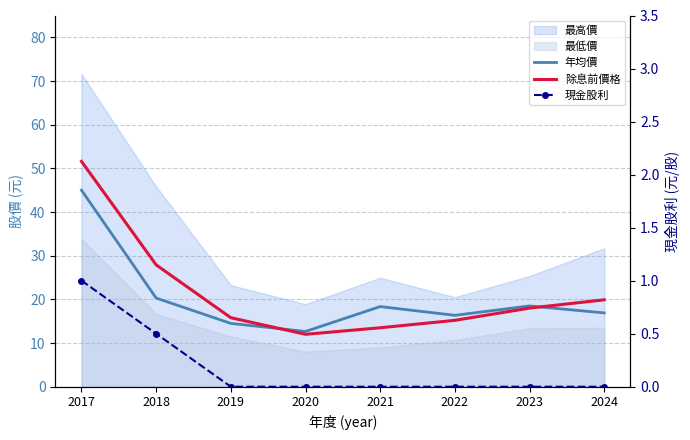

Reading left to right, transcribe all the data shown in this chart.

年均價: 45.0	20.3	14.5	12.7	18.4	16.4	18.5	16.9
除息前價格: 51.6	27.9	15.8	12.0	13.5	15.2	18.0	19.9
現金股利: 1.0	0.5	0.0	0.0	0.0	0.0	0.0	0.0